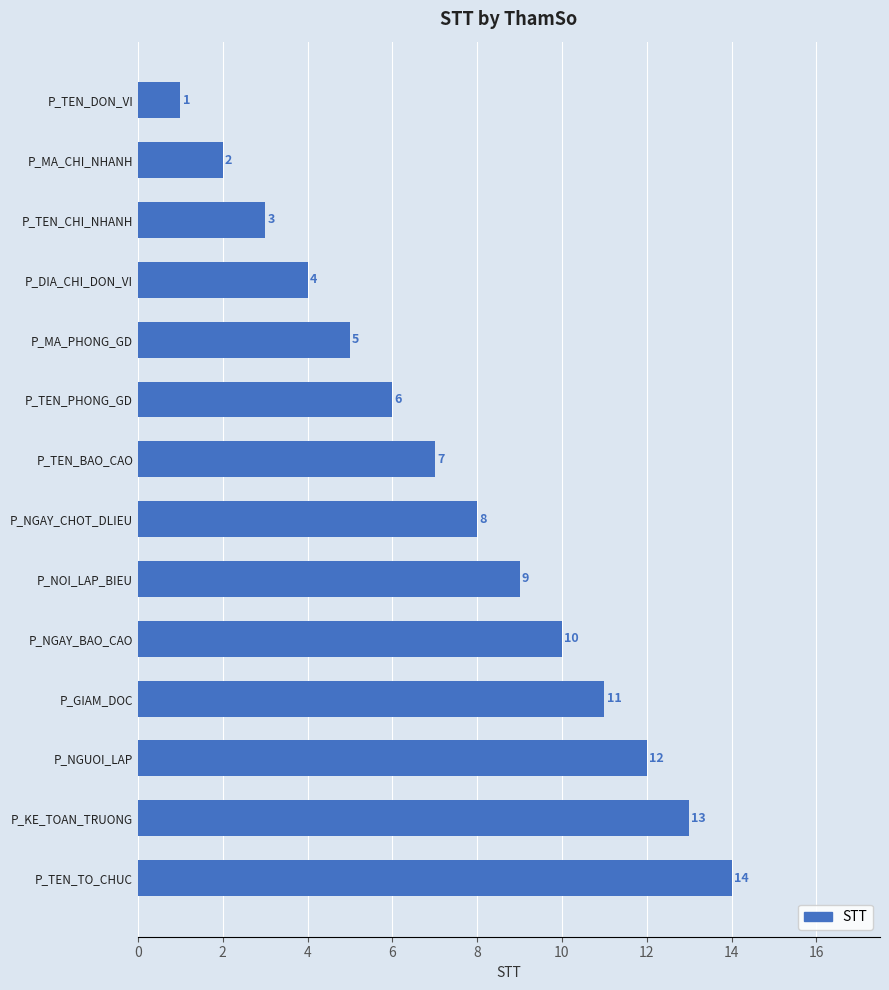

Are the bars horizontal?

Yes